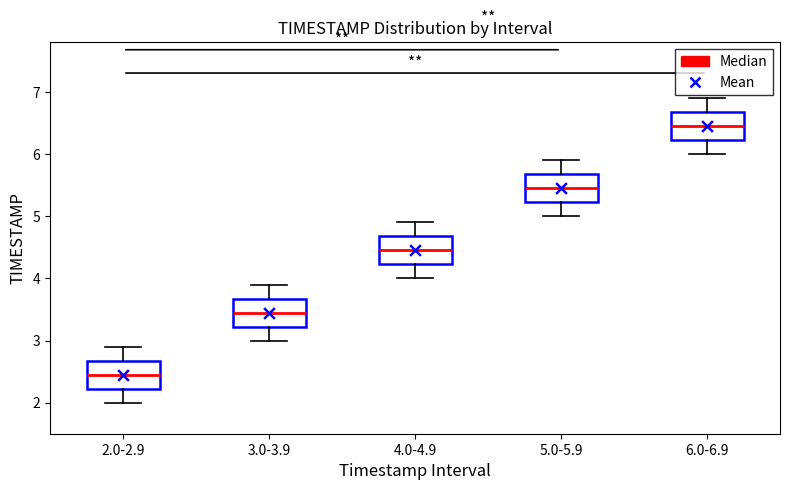

Reading left to right, transcribe this box plot: for each box, give where its median line is, the range the box spans, and where its two whiskers end, as read against the y-axis. The values are not printed on the chart, so give them approximately, as read against the axis.

2.0-2.9: median 2.5, box 2.2 to 2.7, whiskers 2.0 to 2.9
3.0-3.9: median 3.5, box 3.2 to 3.7, whiskers 3.0 to 3.9
4.0-4.9: median 4.5, box 4.2 to 4.7, whiskers 4.0 to 4.9
5.0-5.9: median 5.5, box 5.2 to 5.7, whiskers 5.0 to 5.9
6.0-6.9: median 6.5, box 6.2 to 6.7, whiskers 6.0 to 6.9